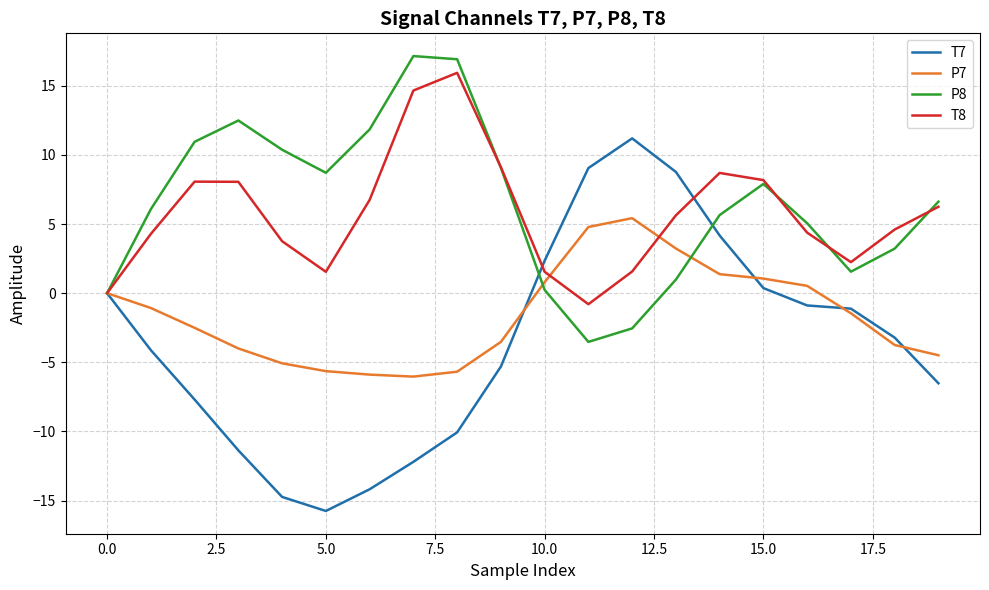

What is the greatest value displayed?

17.1